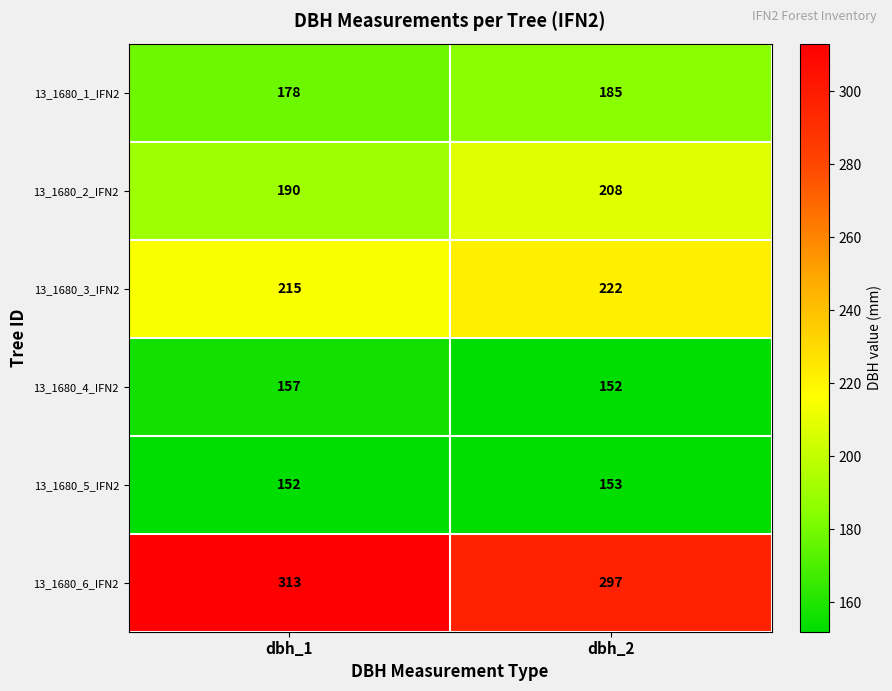

What is the minimum value shown in the chart?

152